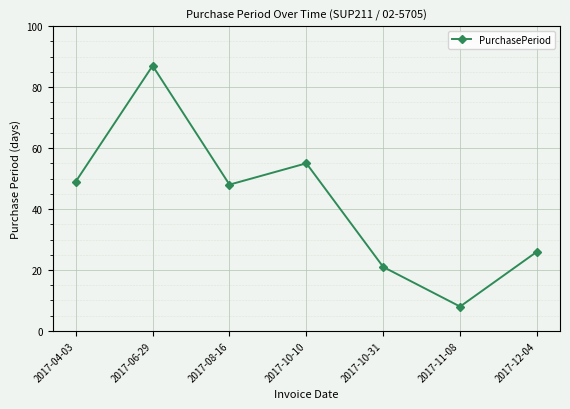

What is the sum of all values?

294